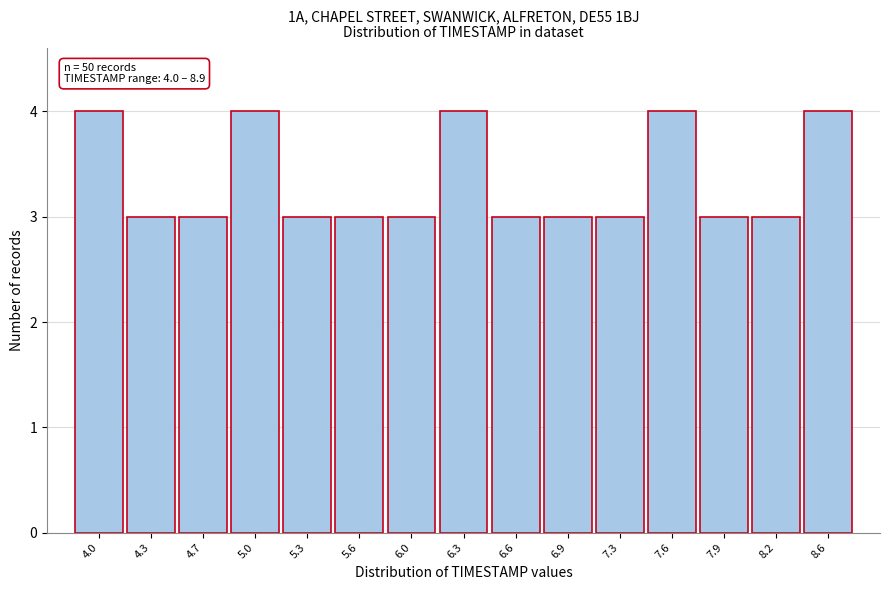

Reading right to left, what are all the values shown in this chart?

4	3	3	4	3	3	3	4	3	3	3	4	3	3	4